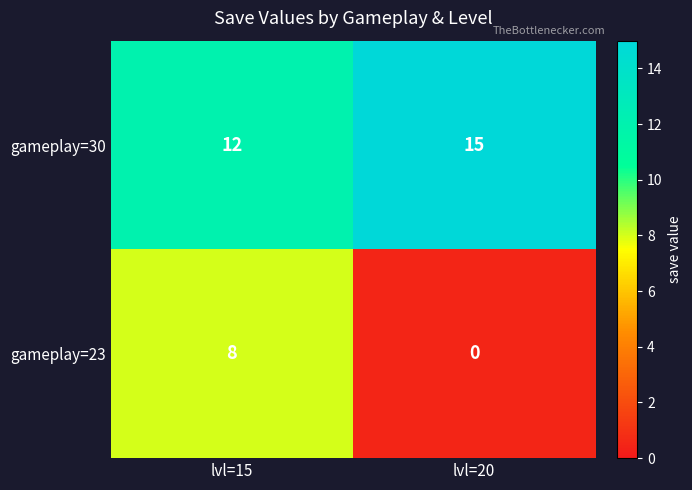

What is the total value across all series at lvl=20?

15